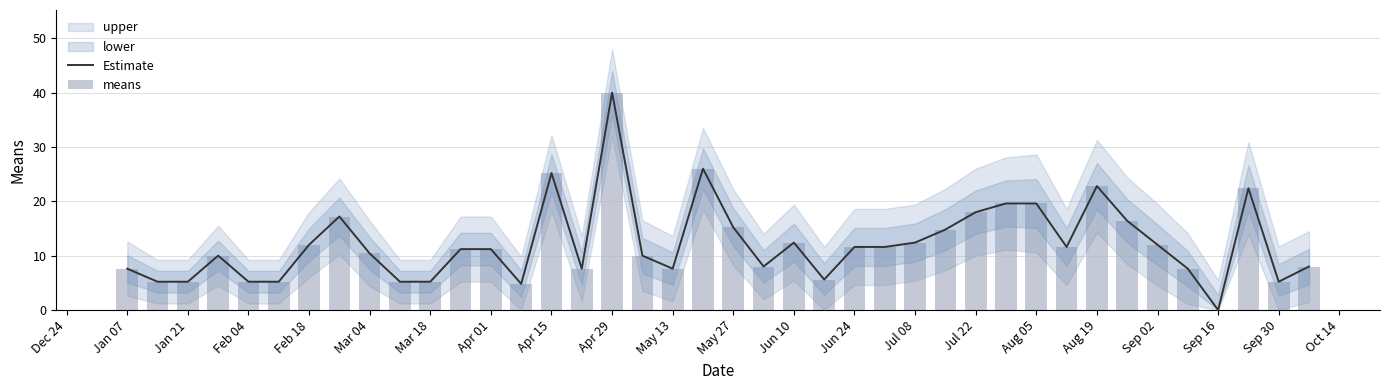

Reading right to left, extract all data points from this chart.

Estimate: 8.0	5.2	22.4	0.0	7.6	12.0	16.4	22.8	11.6	19.6	19.6	18.0	14.8	12.4	11.6	11.6	5.6	12.4	8.0	15.2	26.0	7.6	10.0	40.0	7.6	25.2	4.8	11.2	11.2	5.2	5.2	10.4	17.2	12.0	5.2	5.2	10.0	5.2	5.2	7.6
means: 8.0	5.2	22.4	0.0	7.6	12.0	16.4	22.8	11.6	19.6	19.6	18.0	14.8	12.4	11.6	11.6	5.6	12.4	8.0	15.2	26.0	7.6	10.0	40.0	7.6	25.2	4.8	11.2	11.2	5.2	5.2	10.4	17.2	12.0	5.2	5.2	10.0	5.2	5.2	7.6